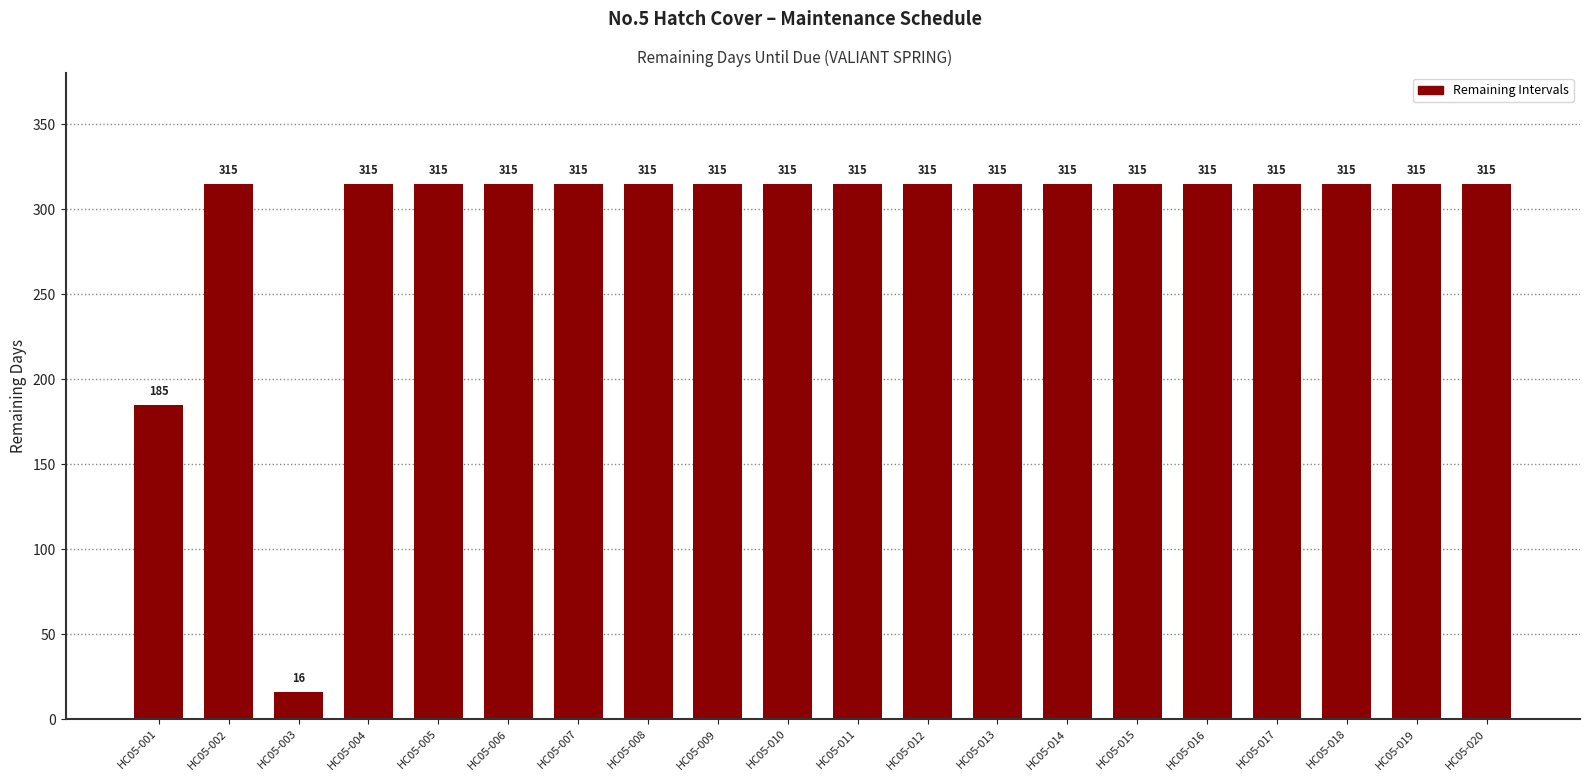

What is the value of the 16th bar from the left?

315